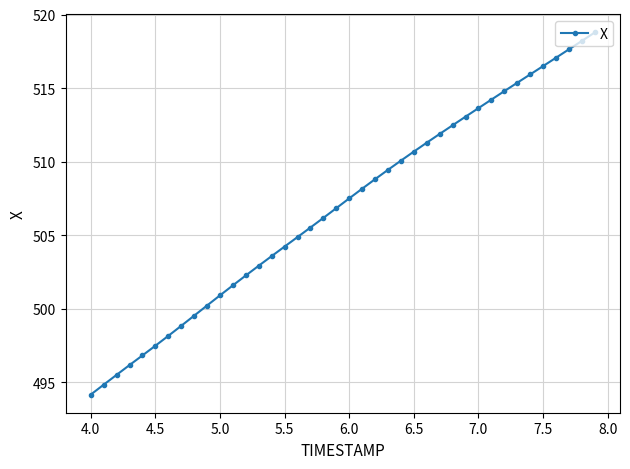

How many series are shown in this chart?

1